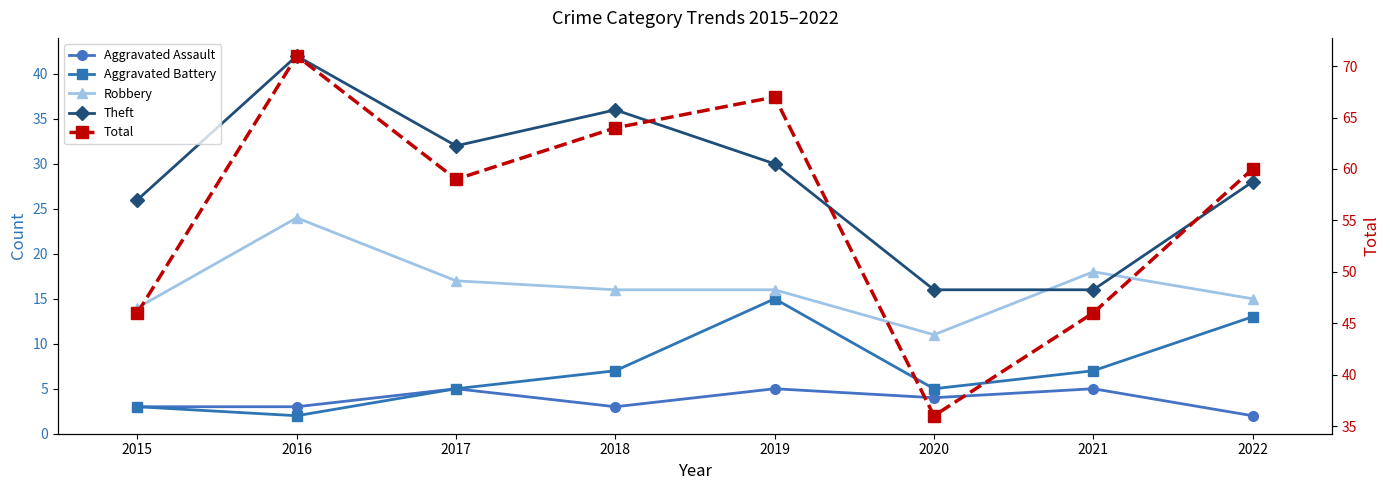

True or false: Aggravated Assault has more than 1 points higher than both neighbors.

True